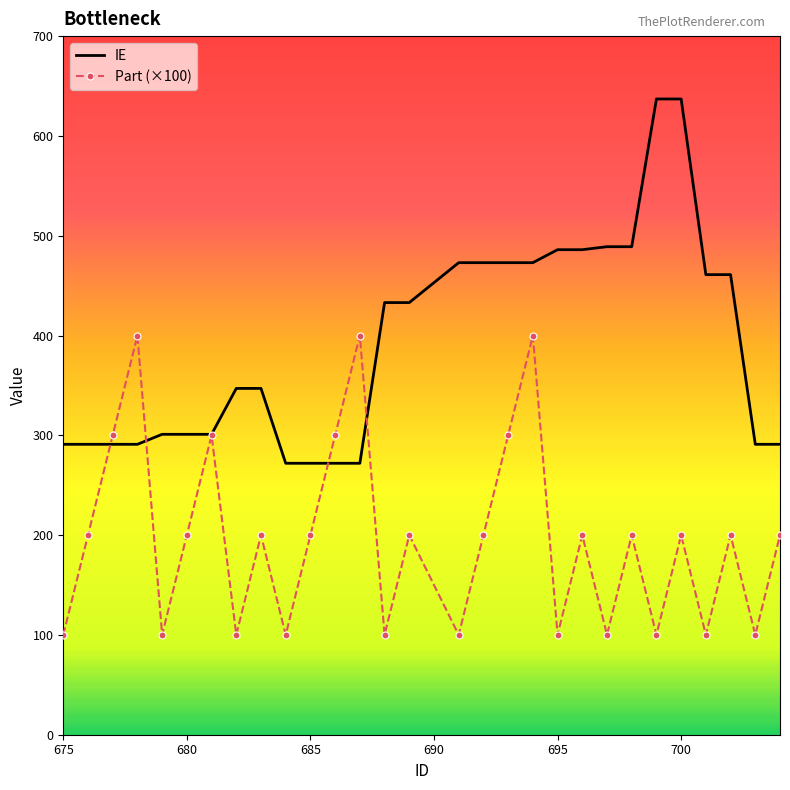

Which series has the largest total across all categories?

IE